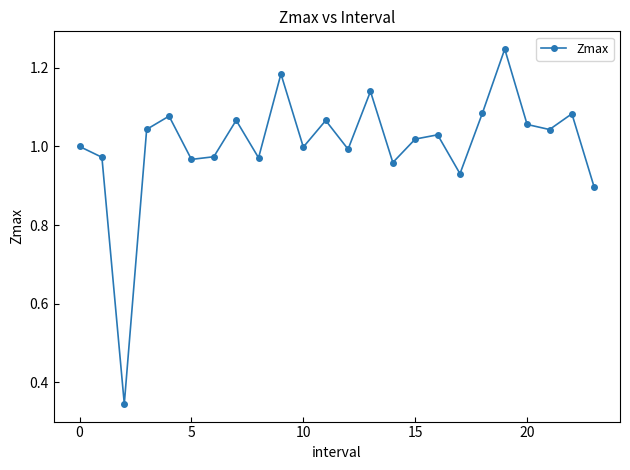

What is the sum of all values?

24.1